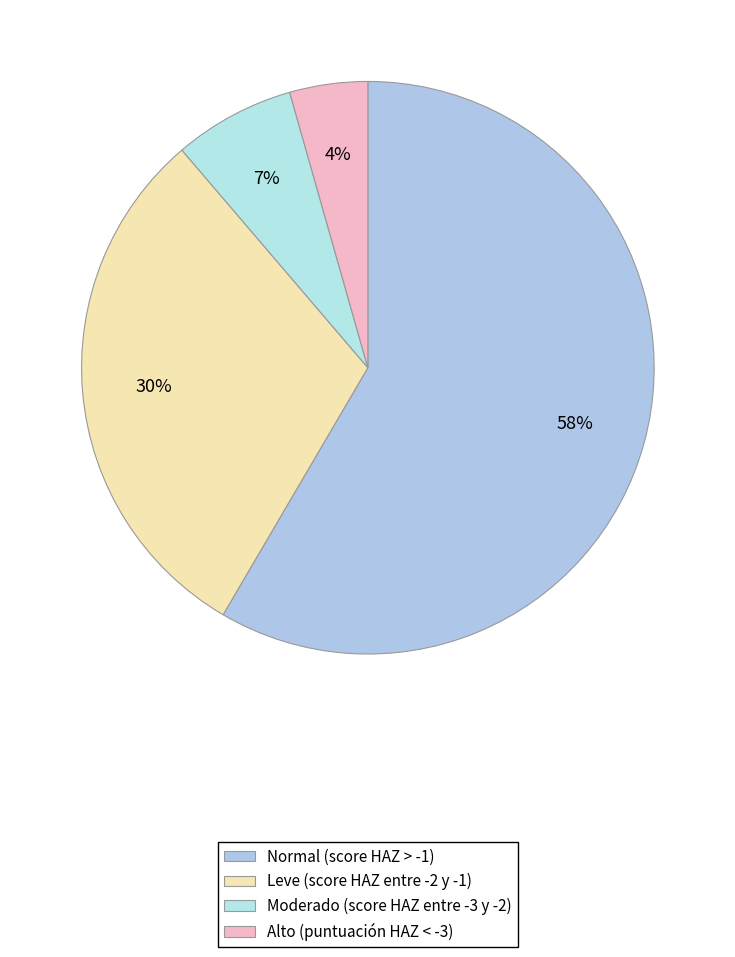

How many slices are in this pie chart?

4